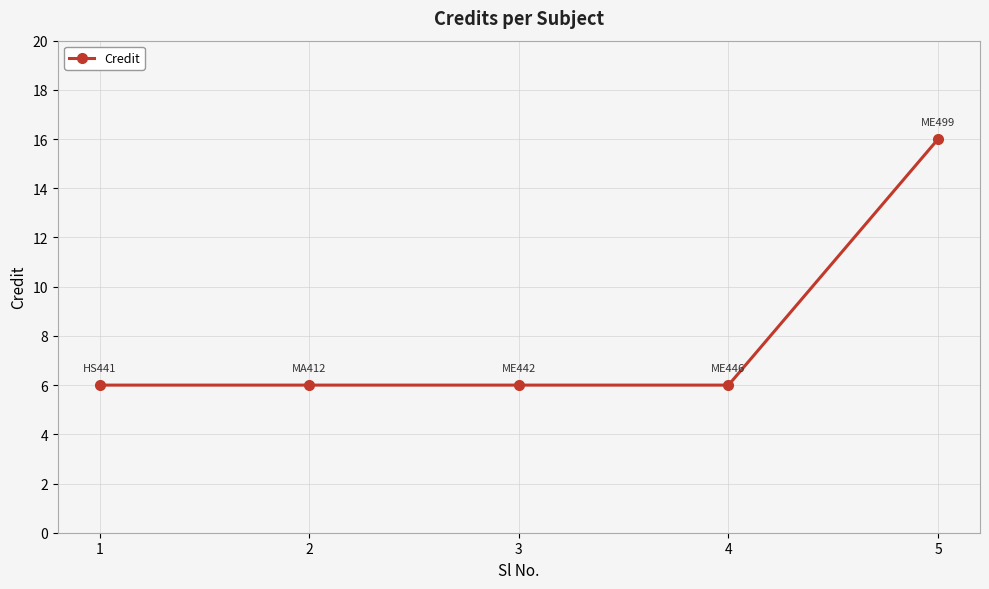

What is the change in value from 1 to 5?

+10